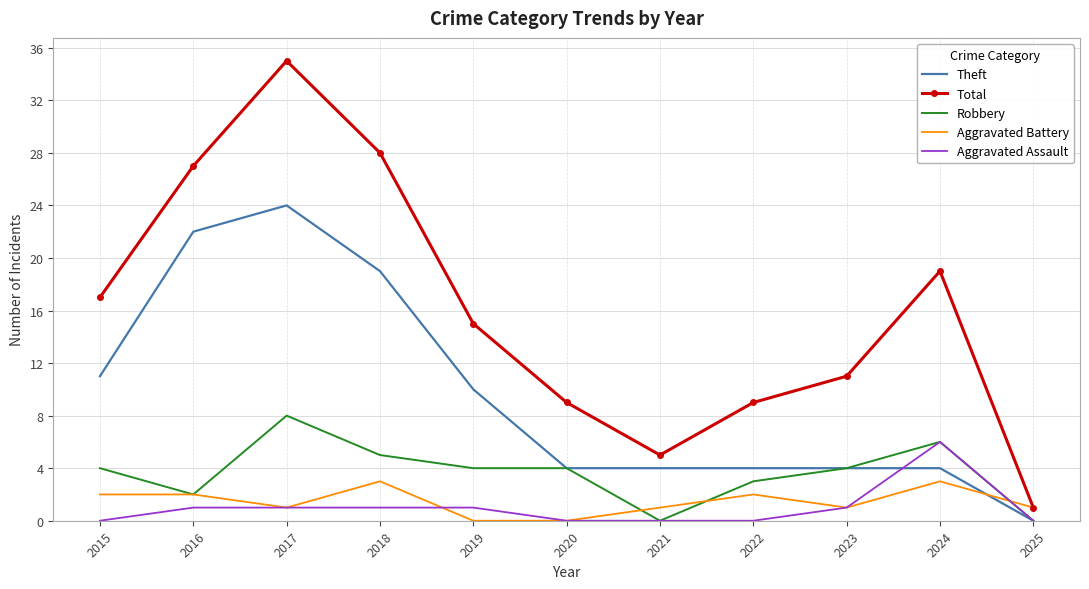

What value does the Aggravated Assault series have at 2016?

1